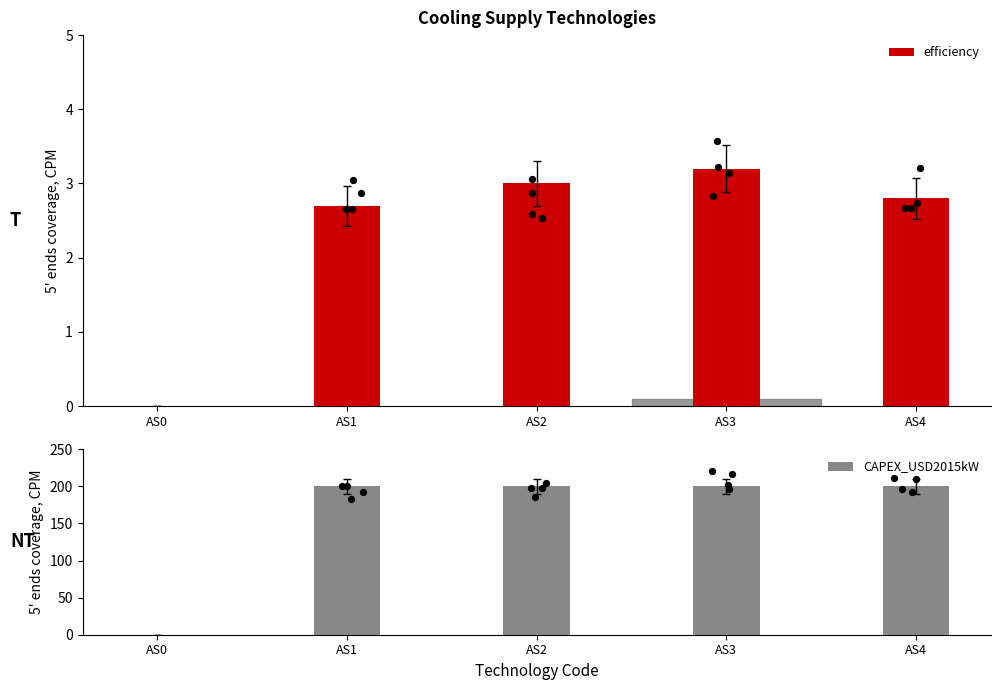

At how many categories does at least one series exceed 82?

4